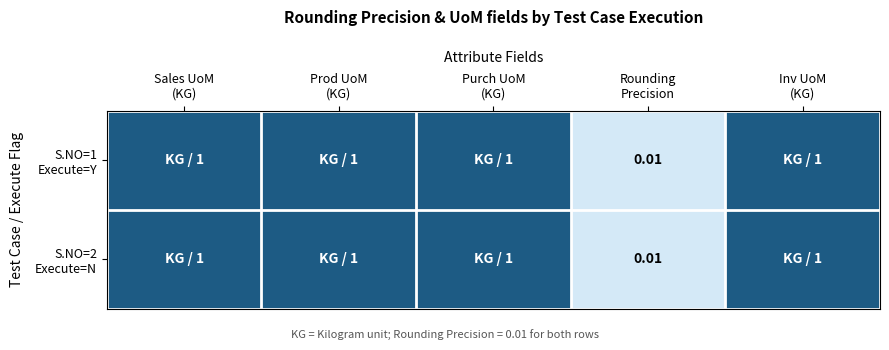

Where is S.NO=1 Execute=Y nearest to the value 0?

Rounding Precision